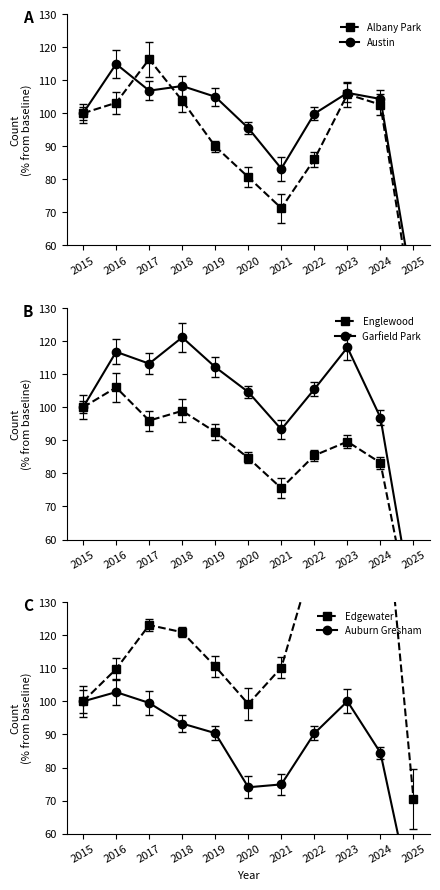

Where is the first local maximum for Albany Park?

2017